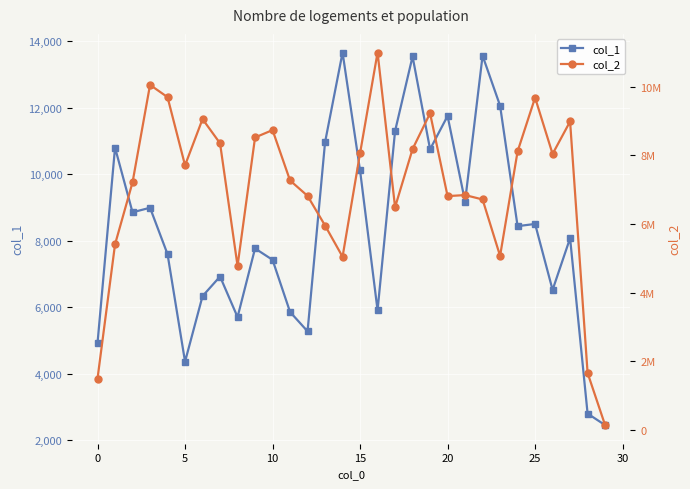

True or false: col_1 has more than 2 interior local peaks.

True